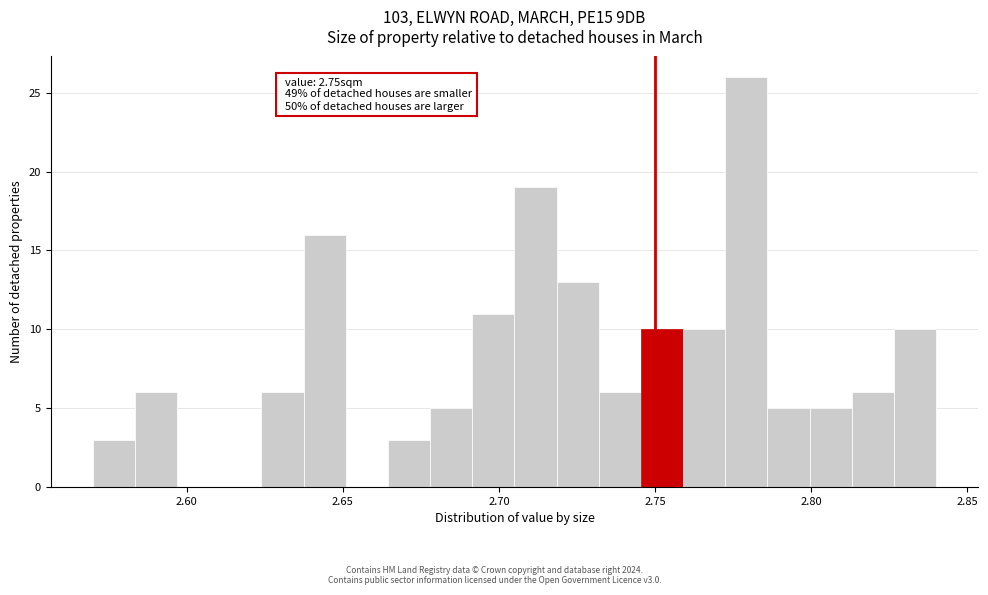

Read against the x-axis, roughly where is the centre of the tallest bar?

2.780